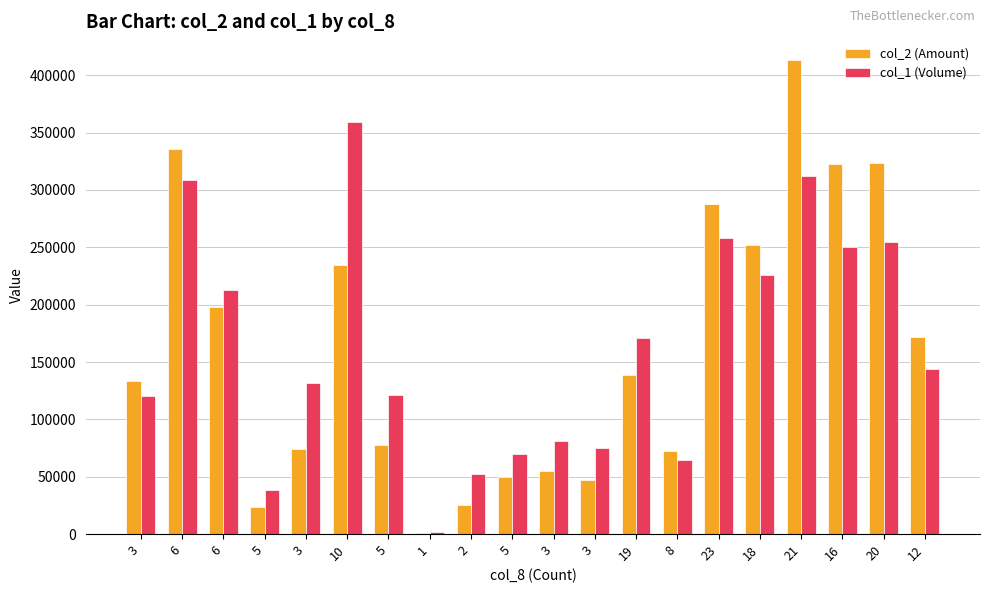

Reading left to right, list all the values displayed in this chart.

col_2 (Amount): 133810	335900	197690	23820	74170	234610	77230	1080	25160	50080	54640	46800	138410	72530	287370	252220	413240	322970	323780	171460
col_1 (Volume): 120000	309000	213000	38000	132000	359000	121000	2000	52000	70000	81000	75000	171000	65000	258000	226000	312000	250000	255000	144000